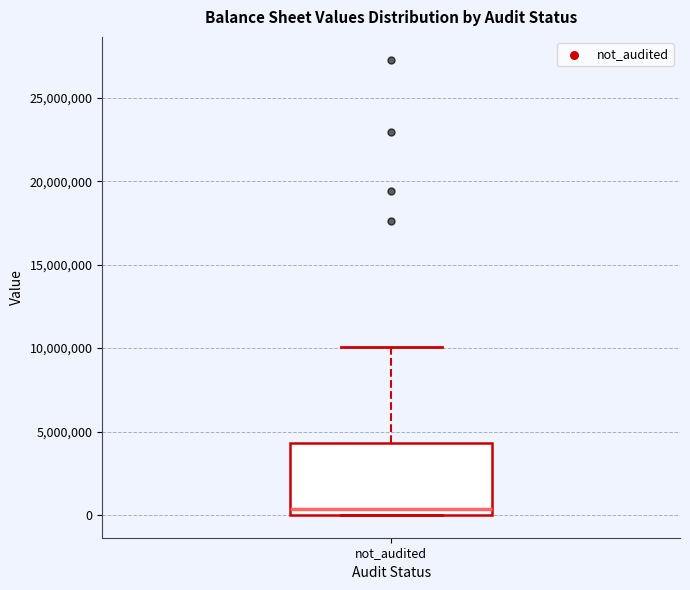

Transcribe this box plot: give where the median line is, the range the box spans, and where the two whiskers end, as read against the y-axis. The values are not printed on the chart, so give them approximately, as read against the axis.

median 500000, box 0 to 4500000, whiskers 0 to 10000000